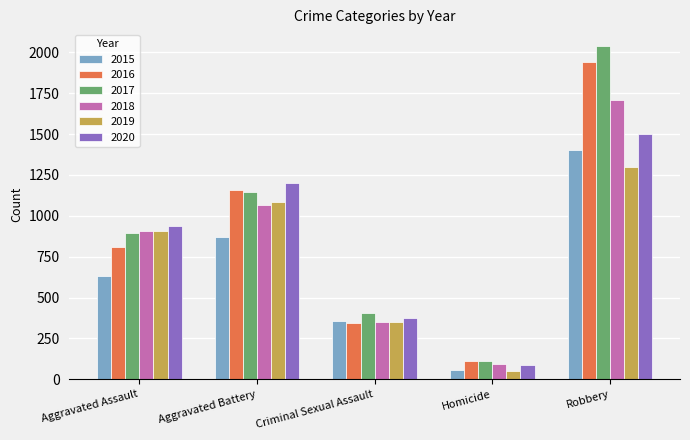

Which label corresponds to the largest value in the chart?

Robbery